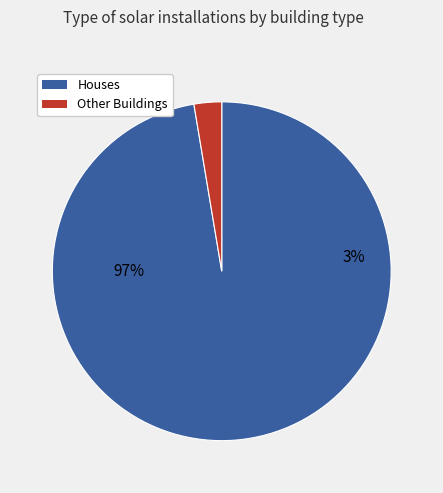

Is it true that Hospital is 12% of the pie?

False